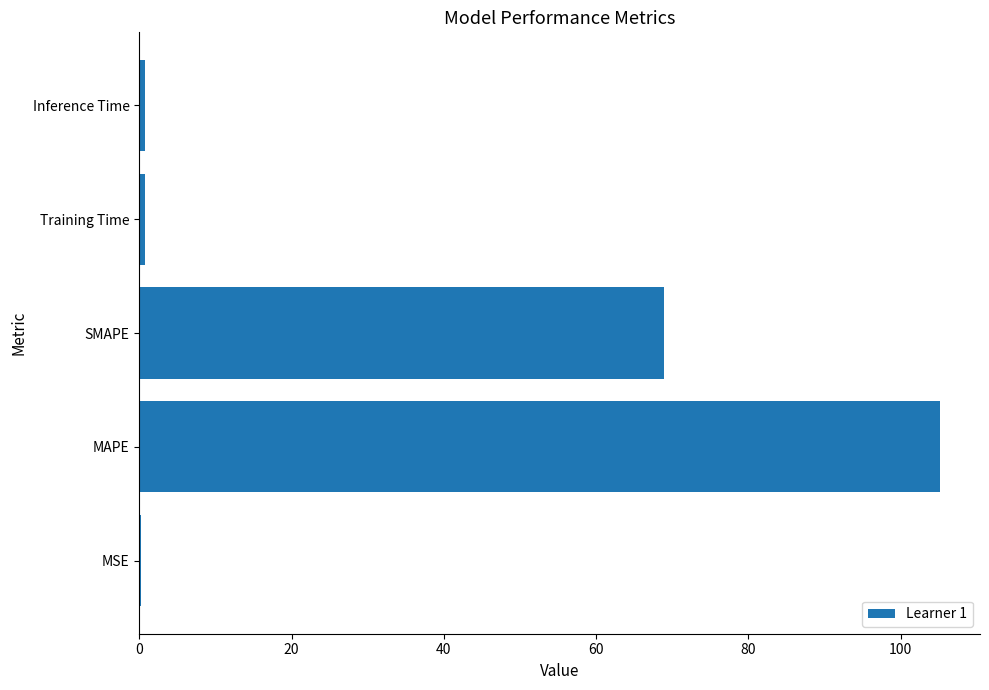

How many data points does each series have?

5